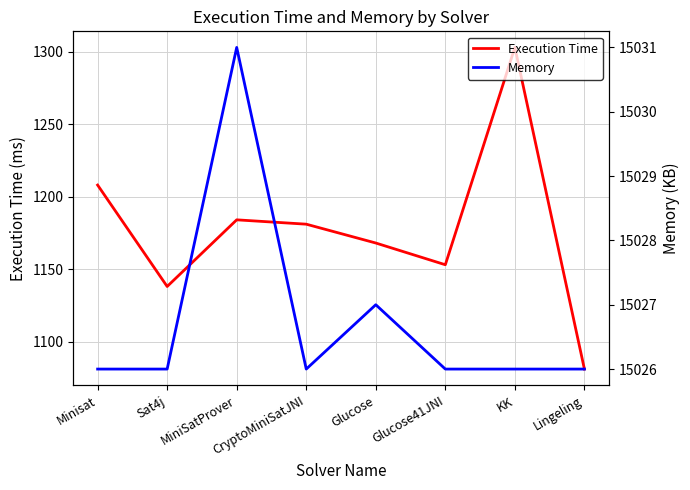

List the series in order of their peak value, lowest first.

Execution Time, Memory